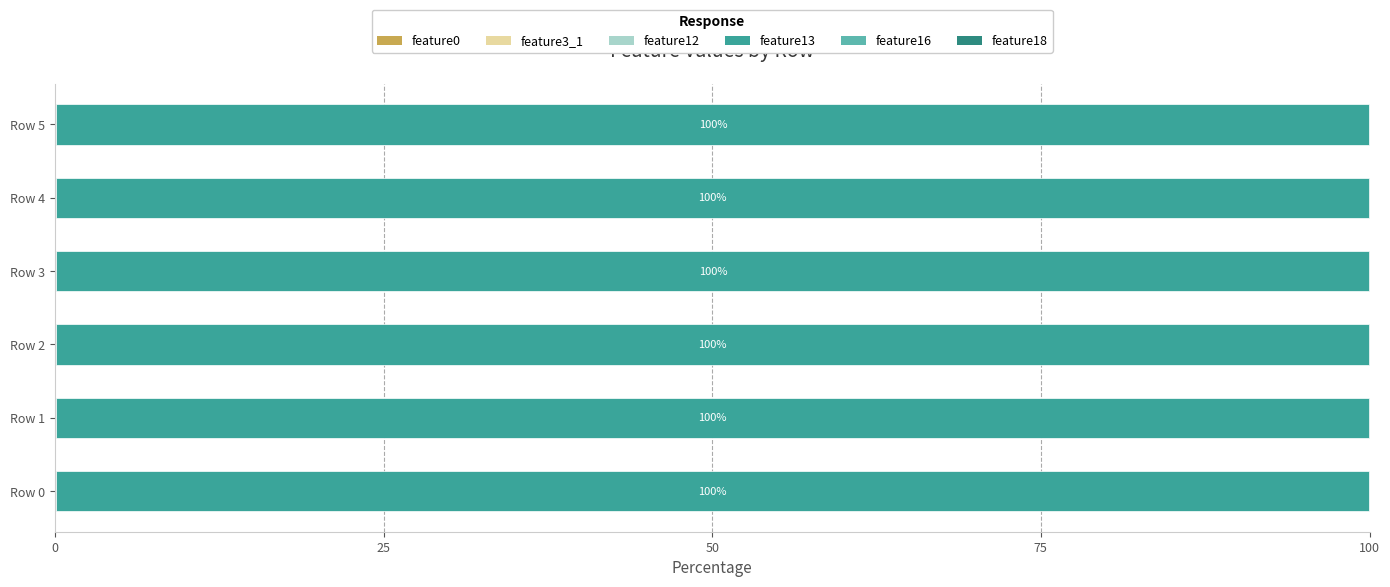

What are all the series names shown in the legend?

feature0, feature3_1, feature12, feature13, feature16, feature18